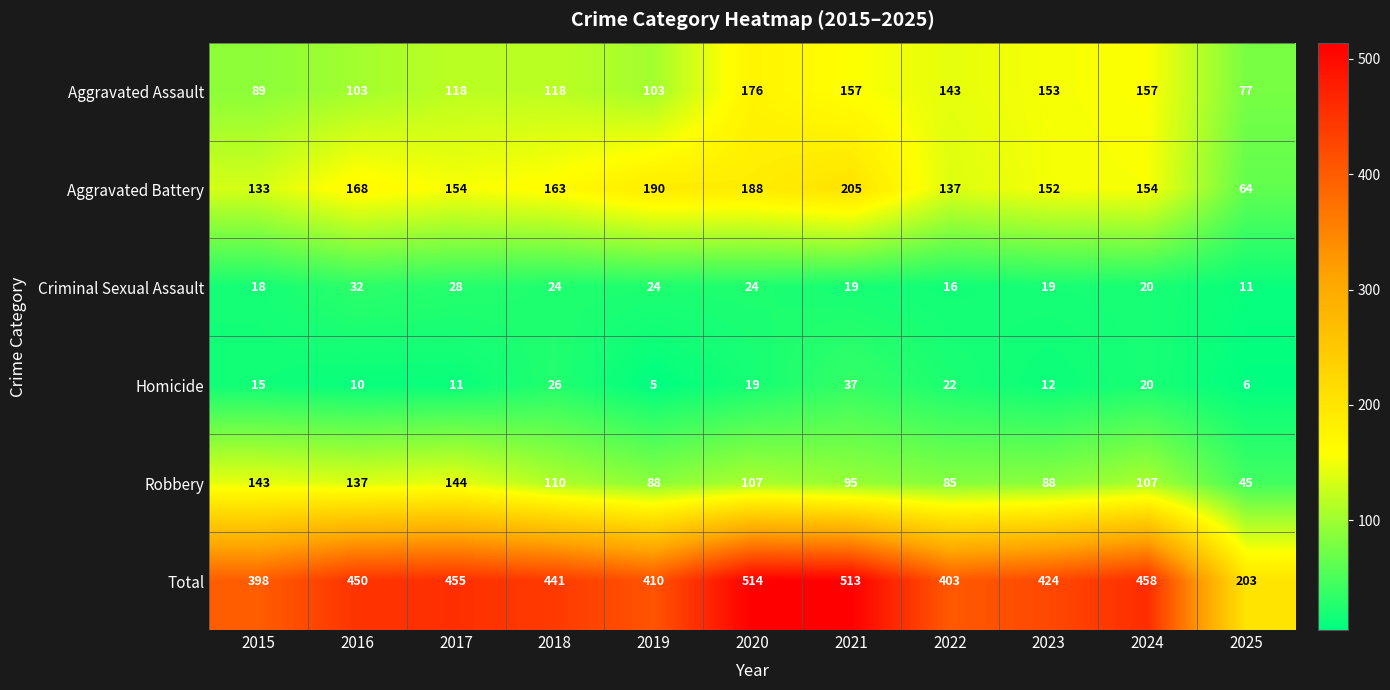

What is the total value across all series at 2025?

406